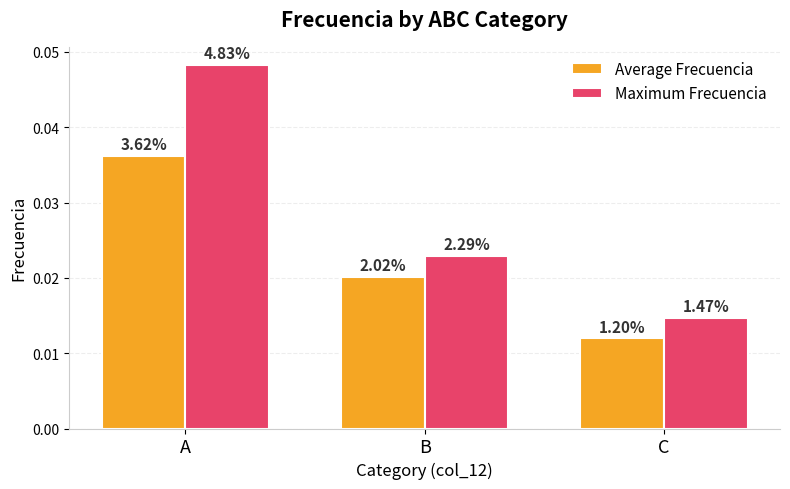

What is the sum of all Maximum Frecuencia values?

0.1